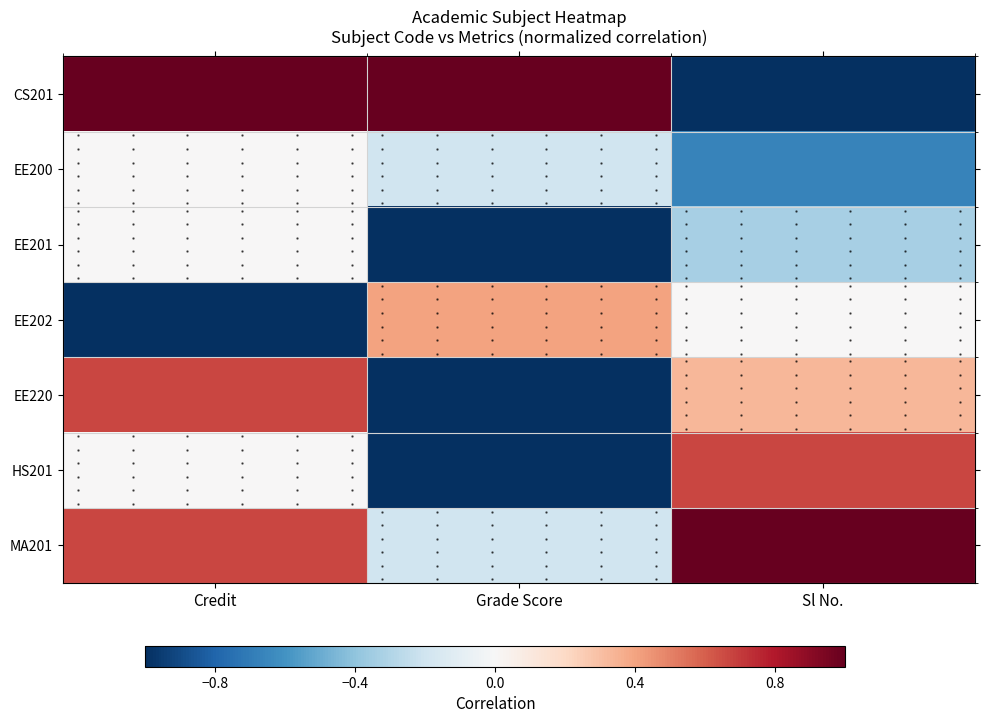

Rank the categories by EE220 value from lowest to highest.

Grade Score, Sl No., Credit